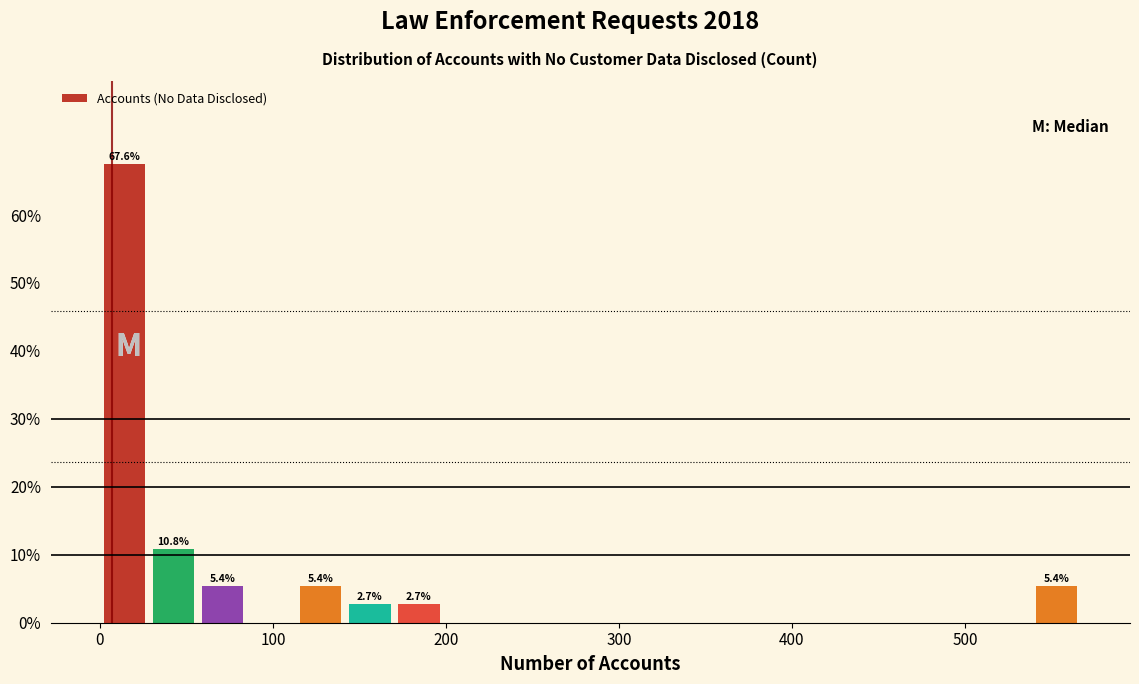

Read against the x-axis, roughly where is the centre of the tallest bar?

10